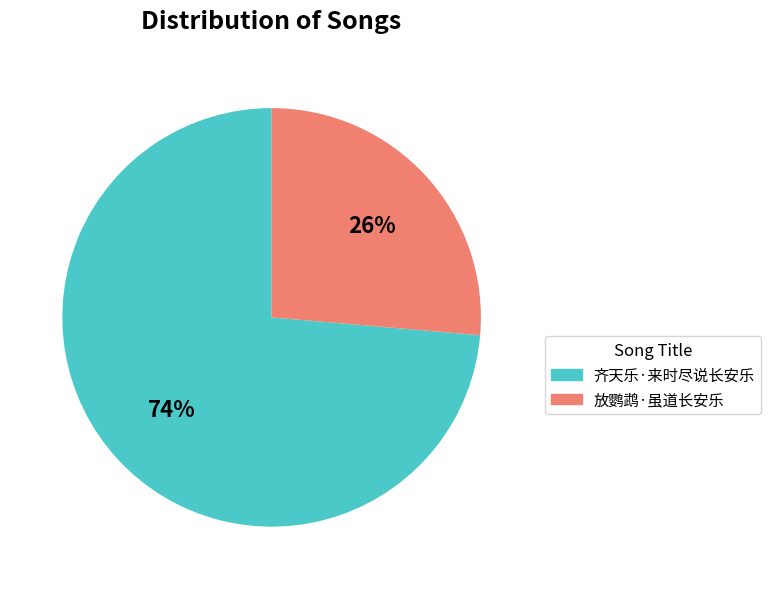

To the nearest percent, what percentage of the pie is 齐天乐·来时尽说长安乐?

74%